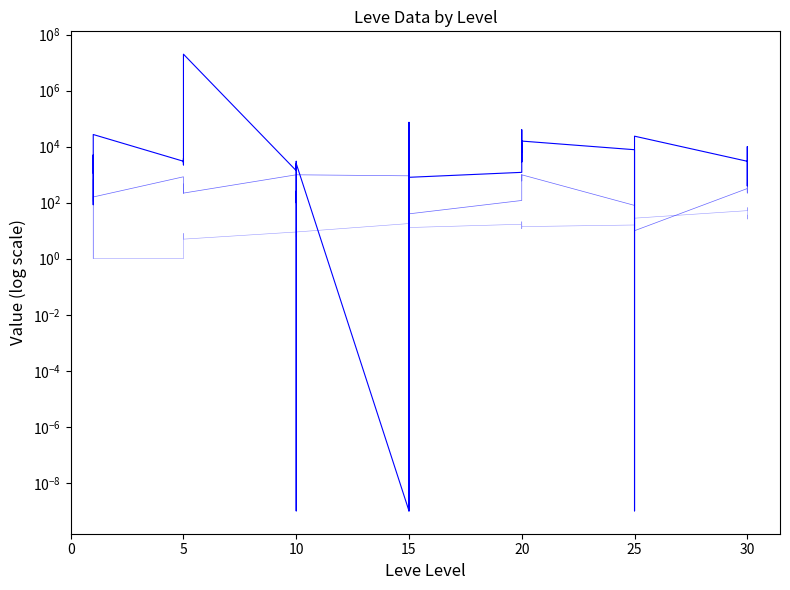

How many data points does each series have?

40